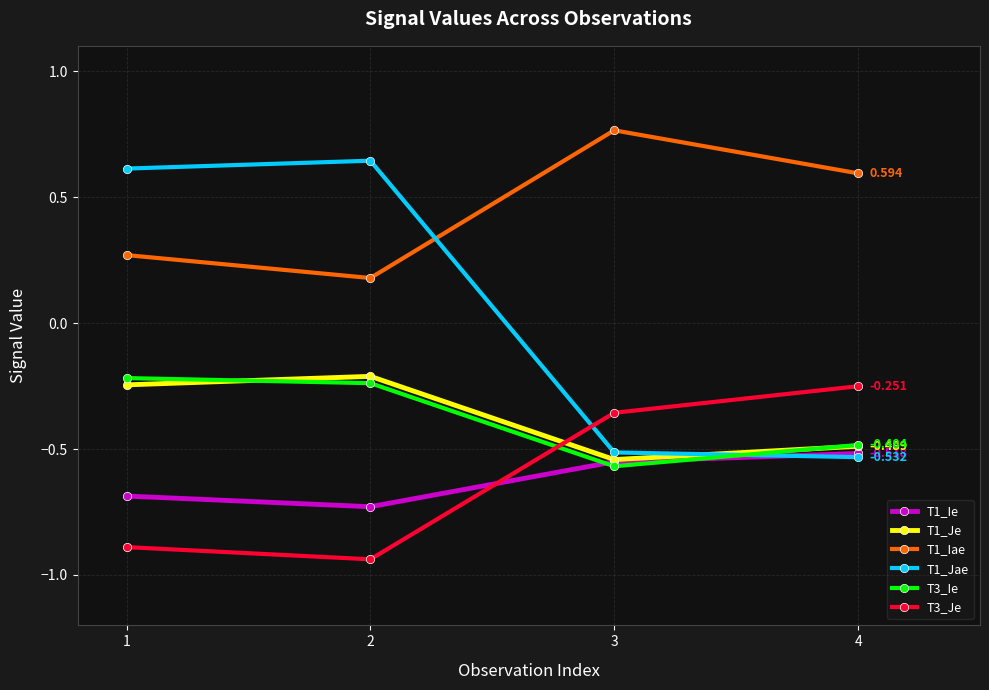

How many lines are shown in the chart?

6